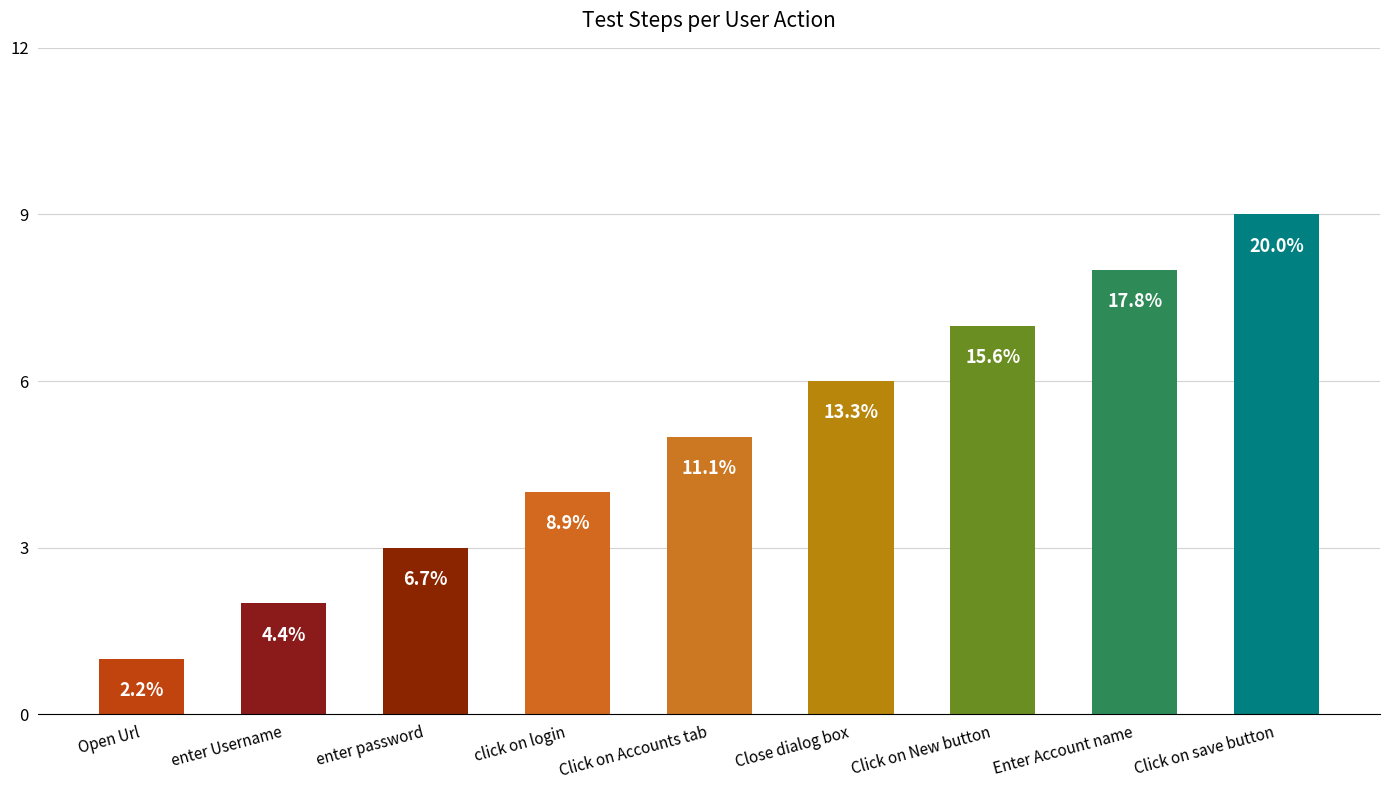

What is the difference between the maximum and minimum values?

8